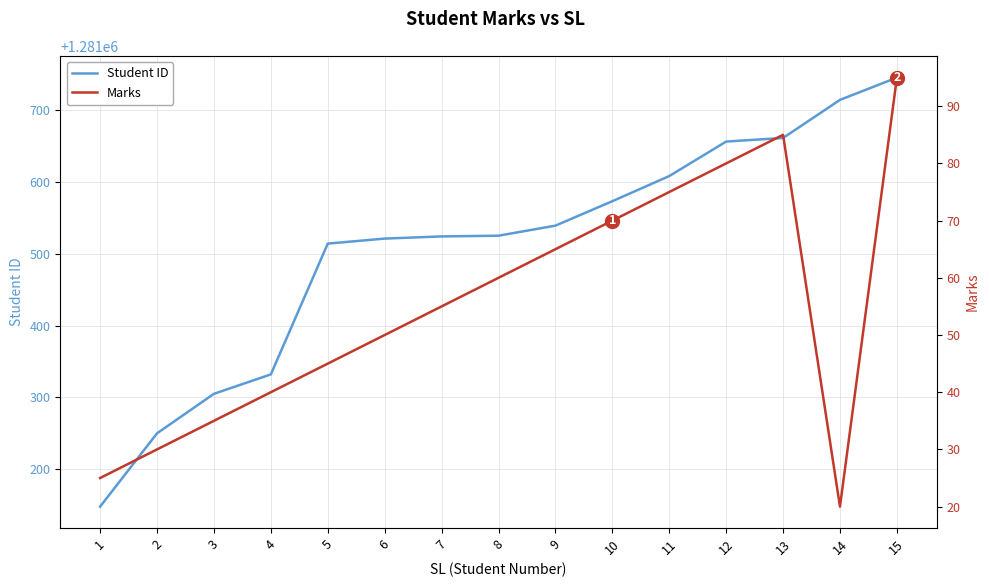

How many data points in Student ID are above 1281525?

7